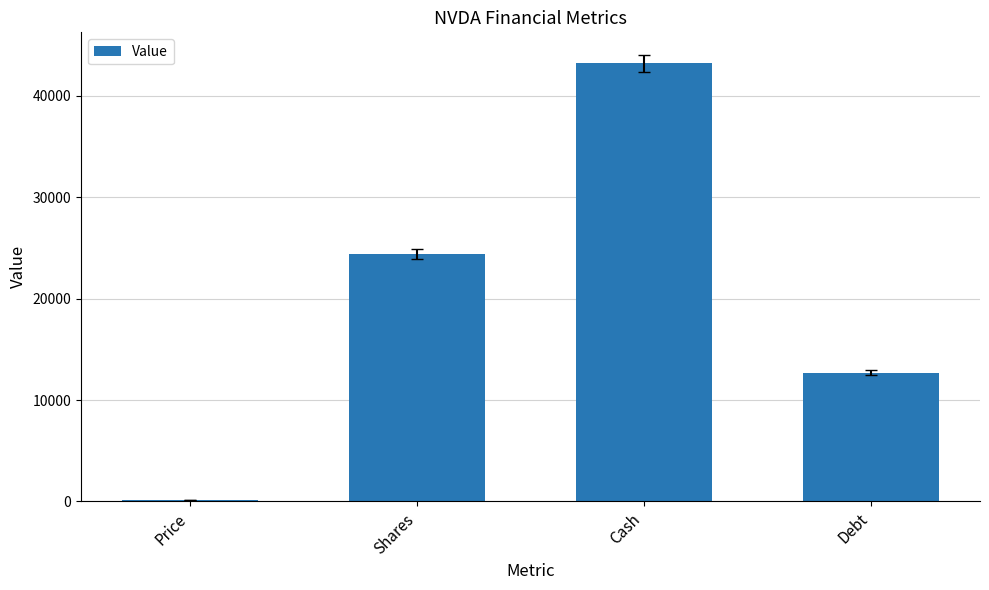

Where is the data nearest to the value 21672?

Shares